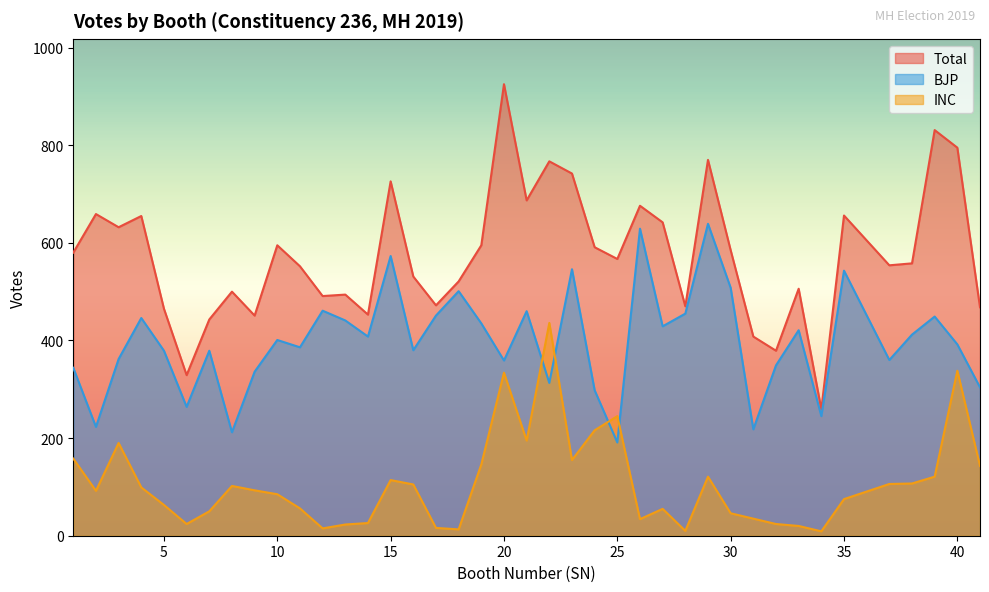

What is the average value of the INC series?

107